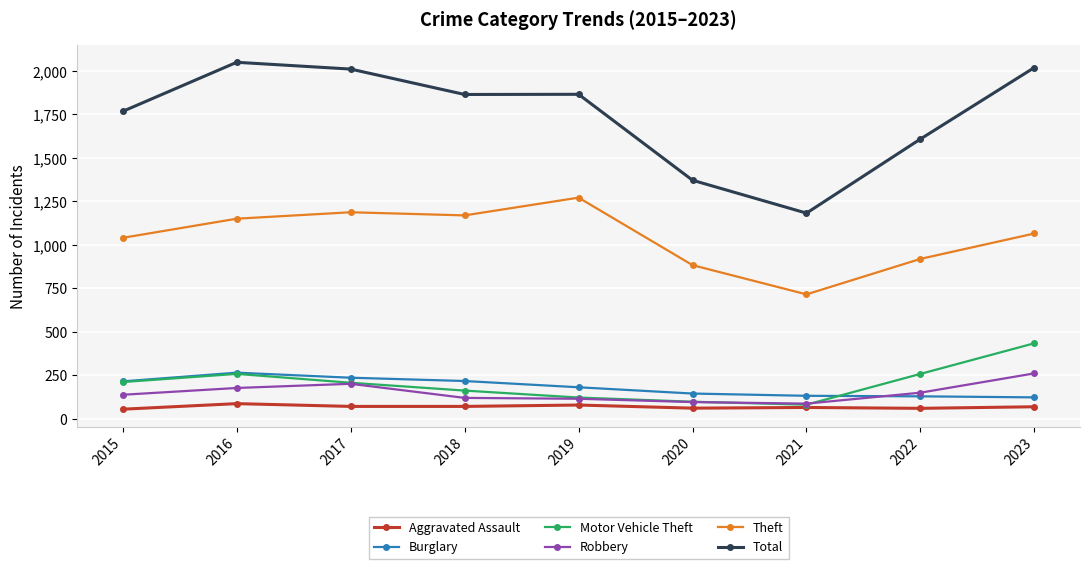

Which series has the widest spread of values?

Total